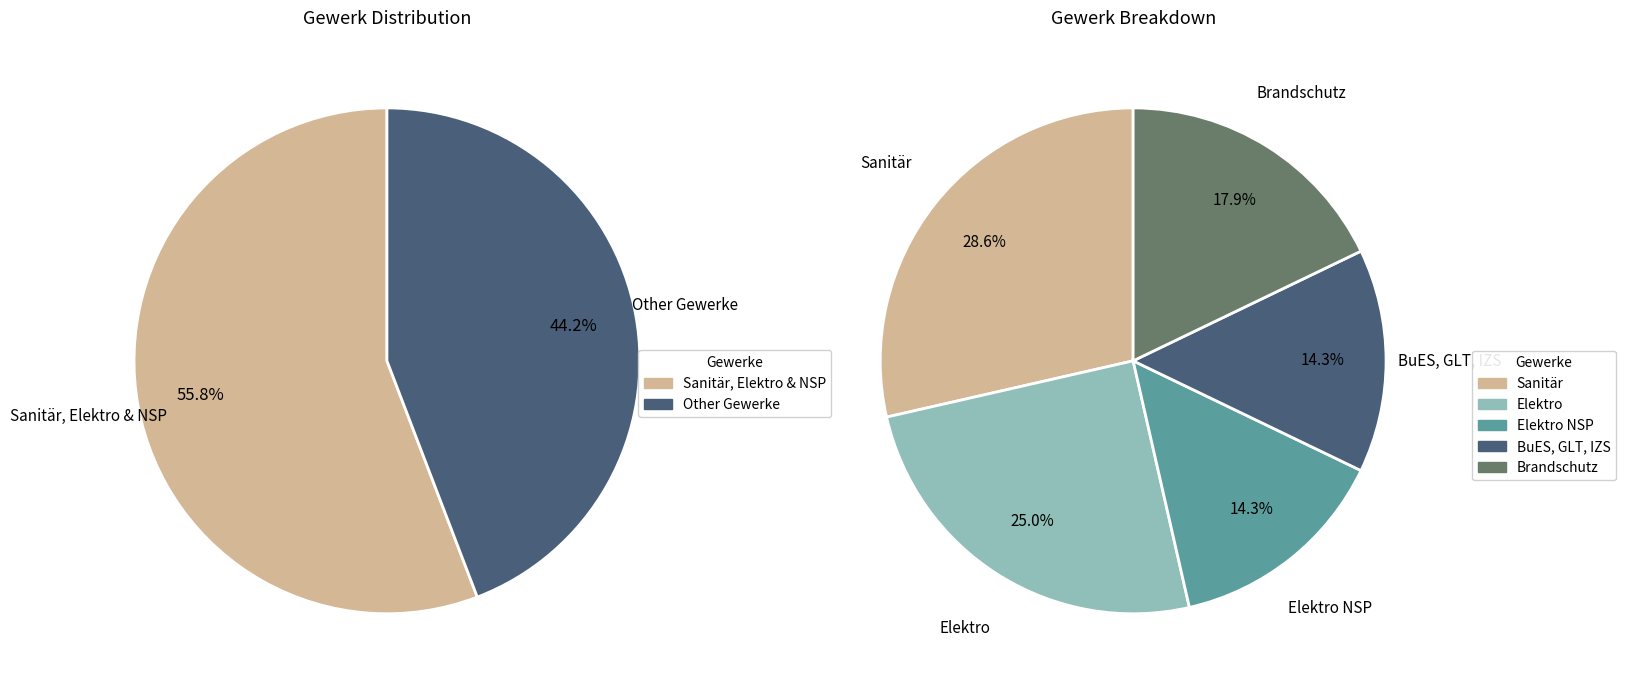

Is it true that Sanitär is 29% of the pie?

False